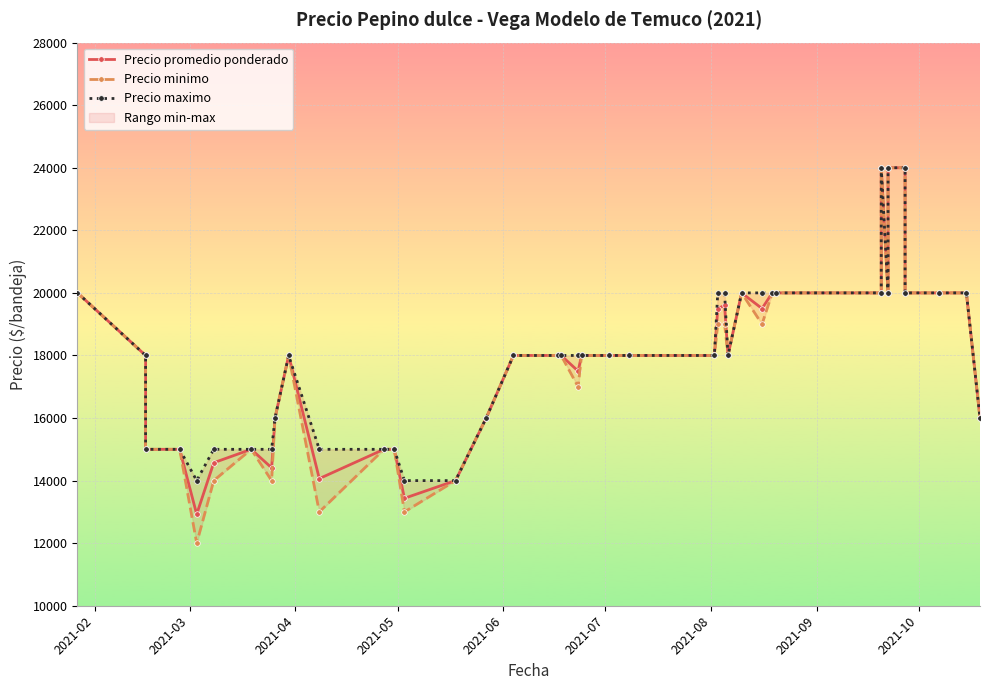

Is the value of Precio promedio ponderado at 2021-06 greater than the value of Precio maximo at 2021-09?

No